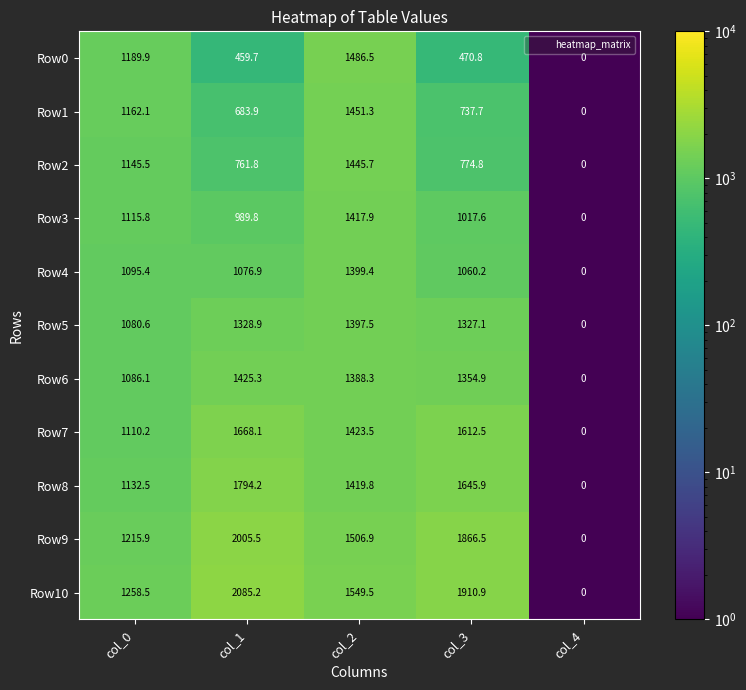

Which series has the largest total across all categories?

Row10